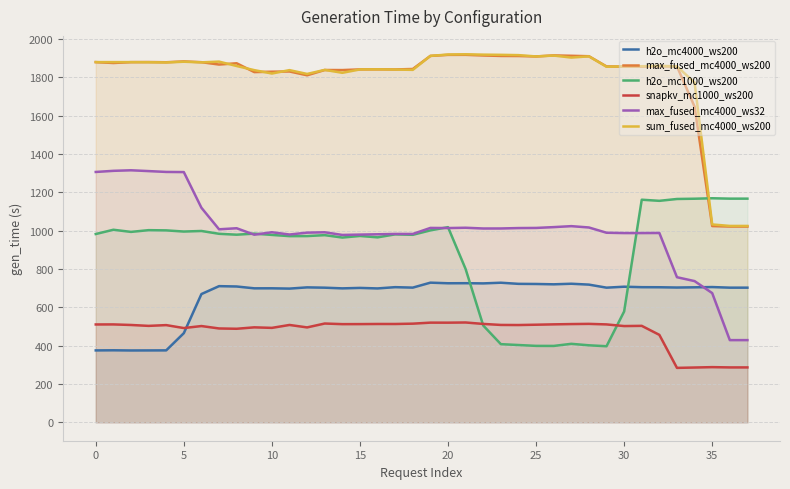

Does the chart display data point markers on the line(s)?

No